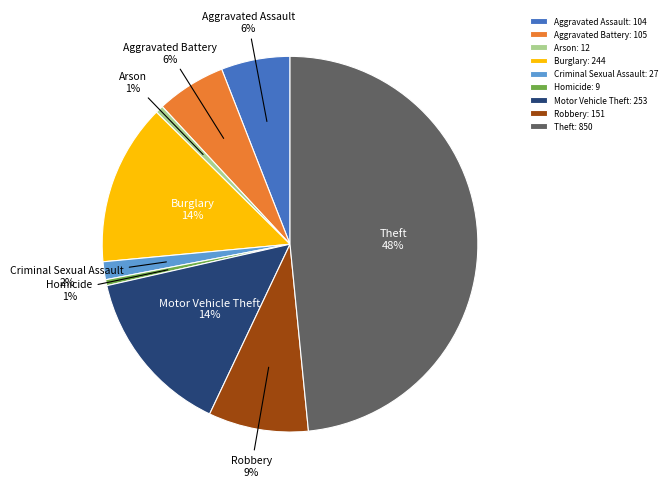

The Aggravated Assault slice represents 1% of the pie. True or false?

False